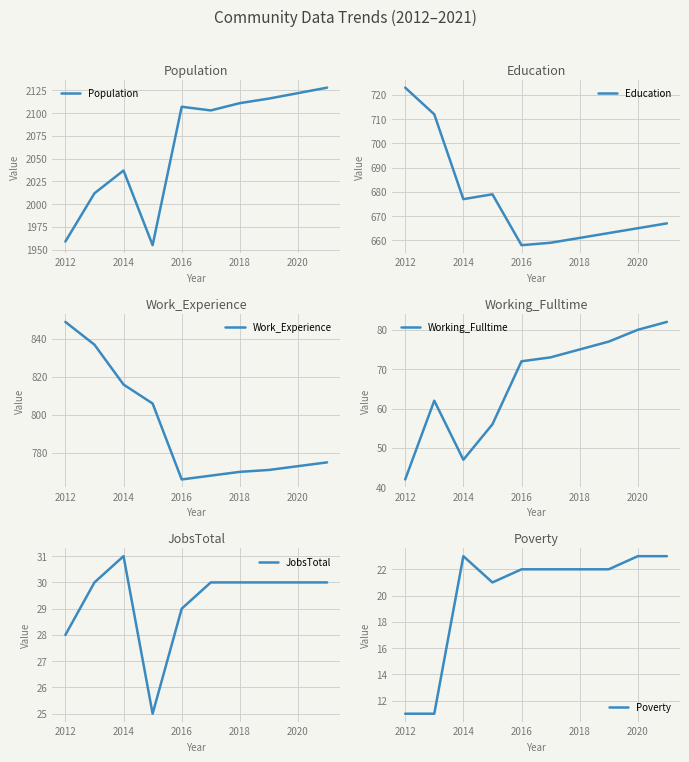

What is the highest value of the Population series?

2128